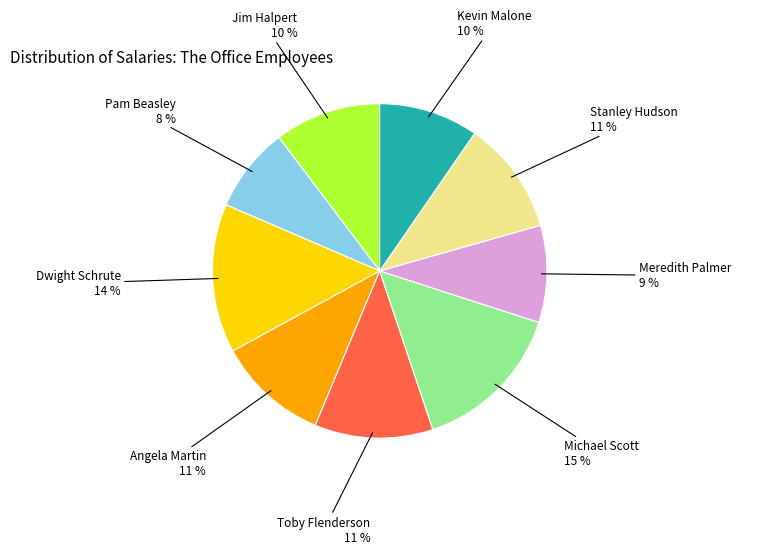

Count the number of slices in the pie.

9